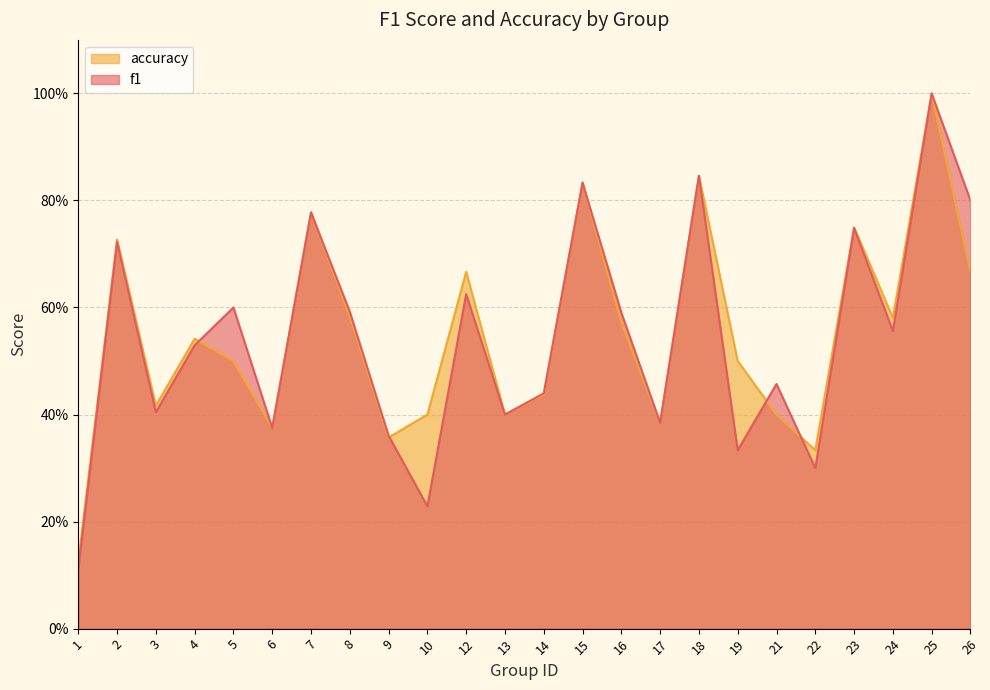

Rank the series by their maximum value, from highest to lowest.

f1, accuracy